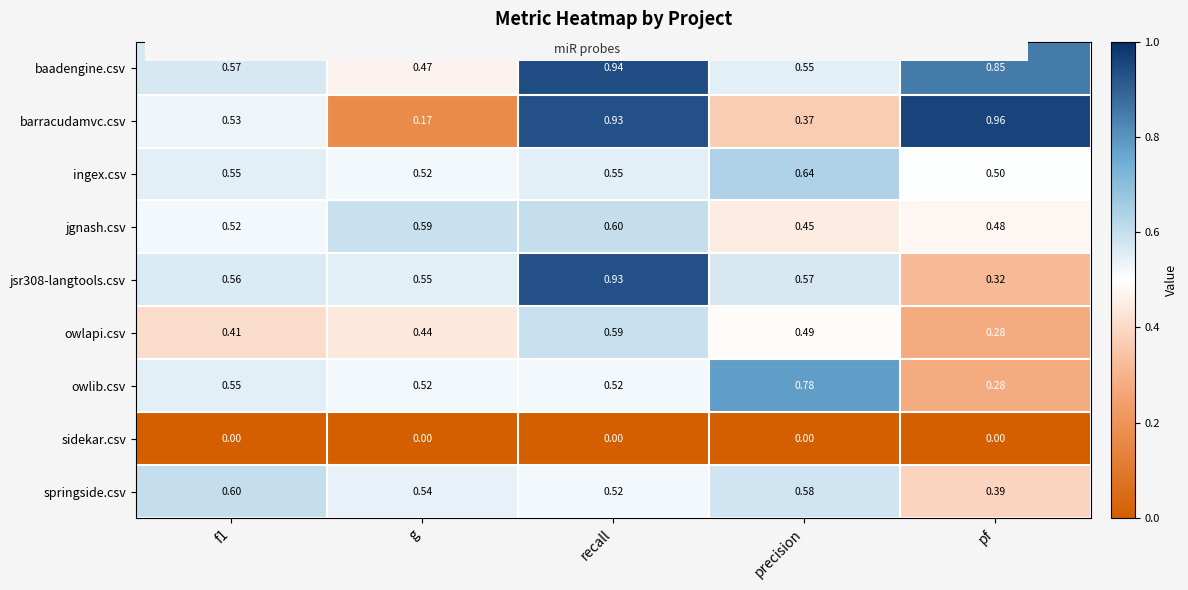

At which label does springside.csv reach its minimum?

pf